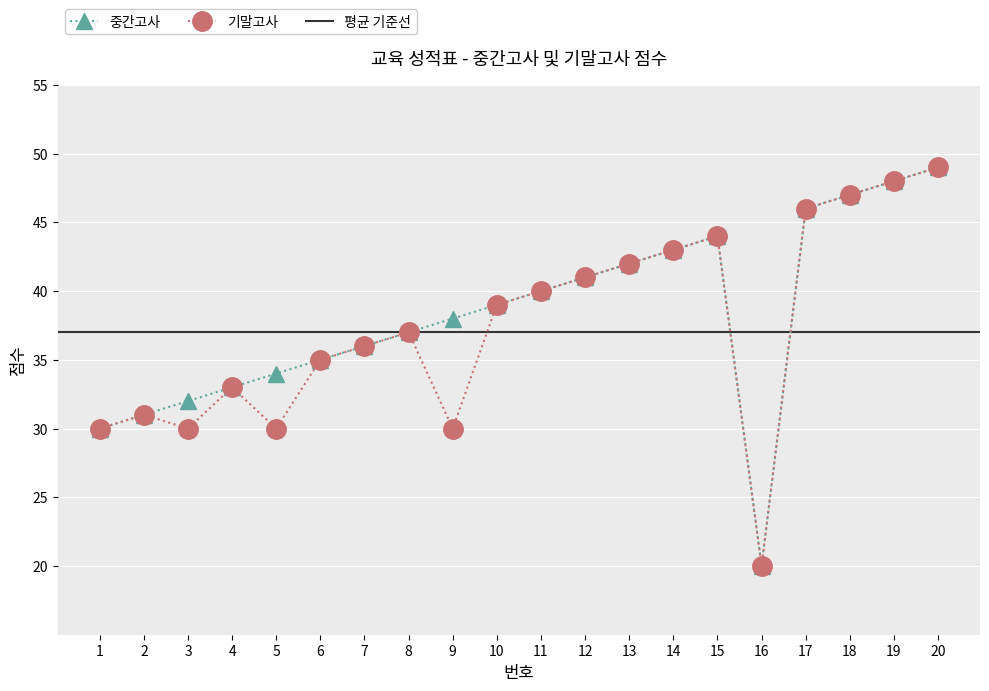

The 기말고사 series shows 71 at 12. True or false?

False